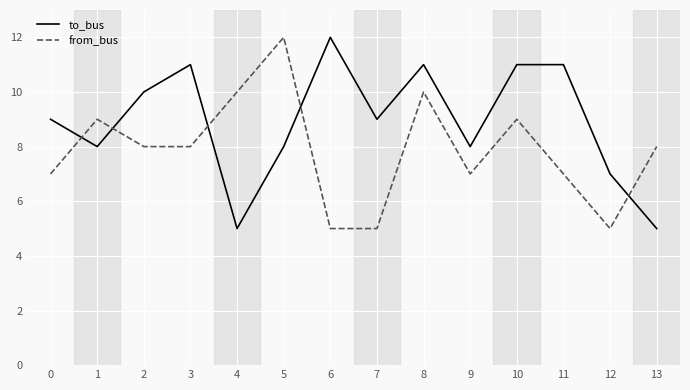

Which series has the largest total across all categories?

to_bus